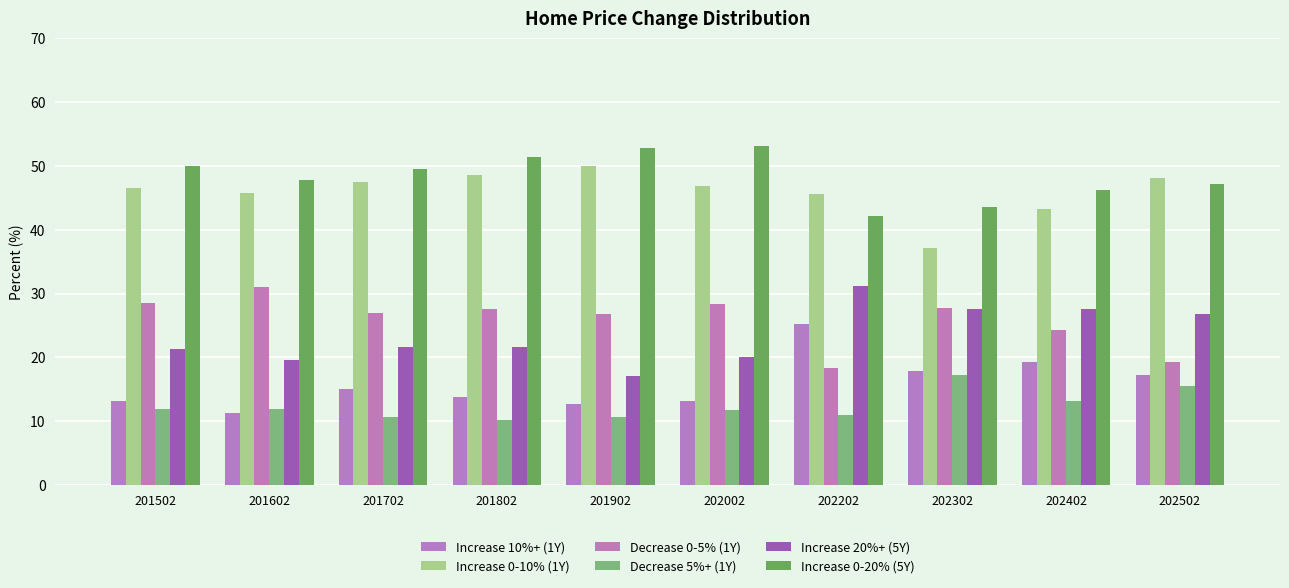

How many bars are there in total?

60